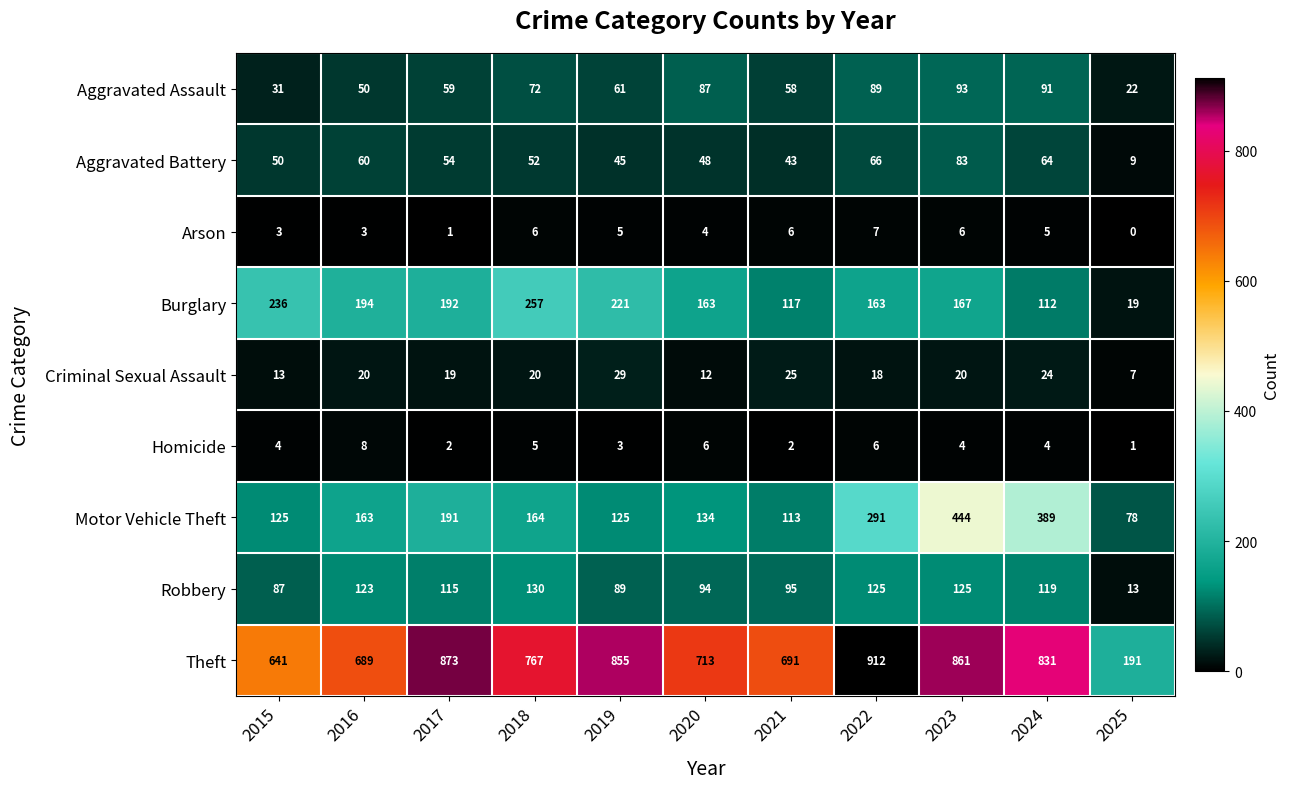

List the series in order of their peak value, lowest first.

Arson, Homicide, Criminal Sexual Assault, Aggravated Battery, Aggravated Assault, Robbery, Burglary, Motor Vehicle Theft, Theft